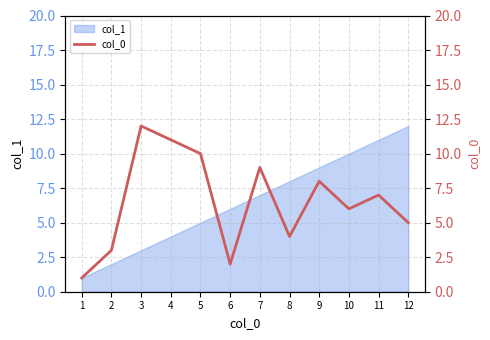

The chart shows a value of 6 at 7. True or false?

False